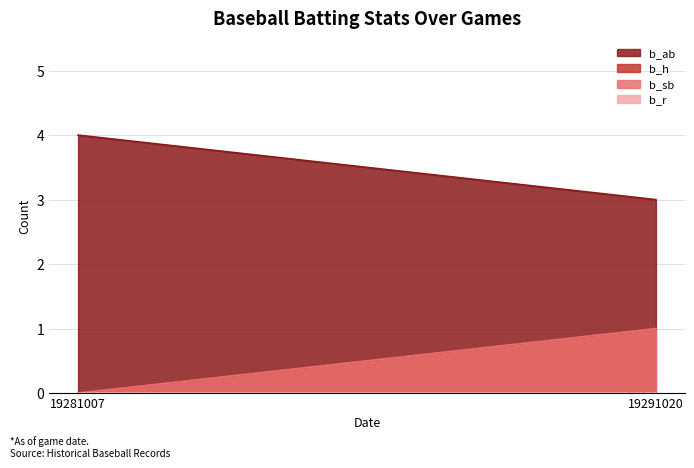

List the series in order of their peak value, highest first.

b_ab, b_h, b_sb, b_r